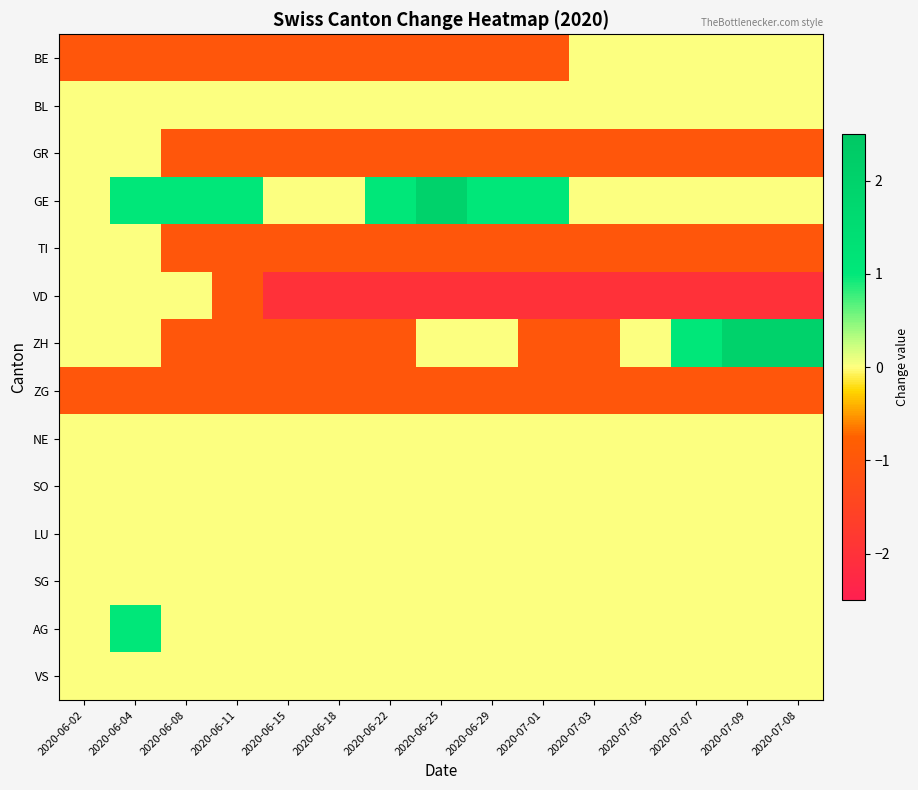

What is the total value across all series at 2020-07-03?

-6